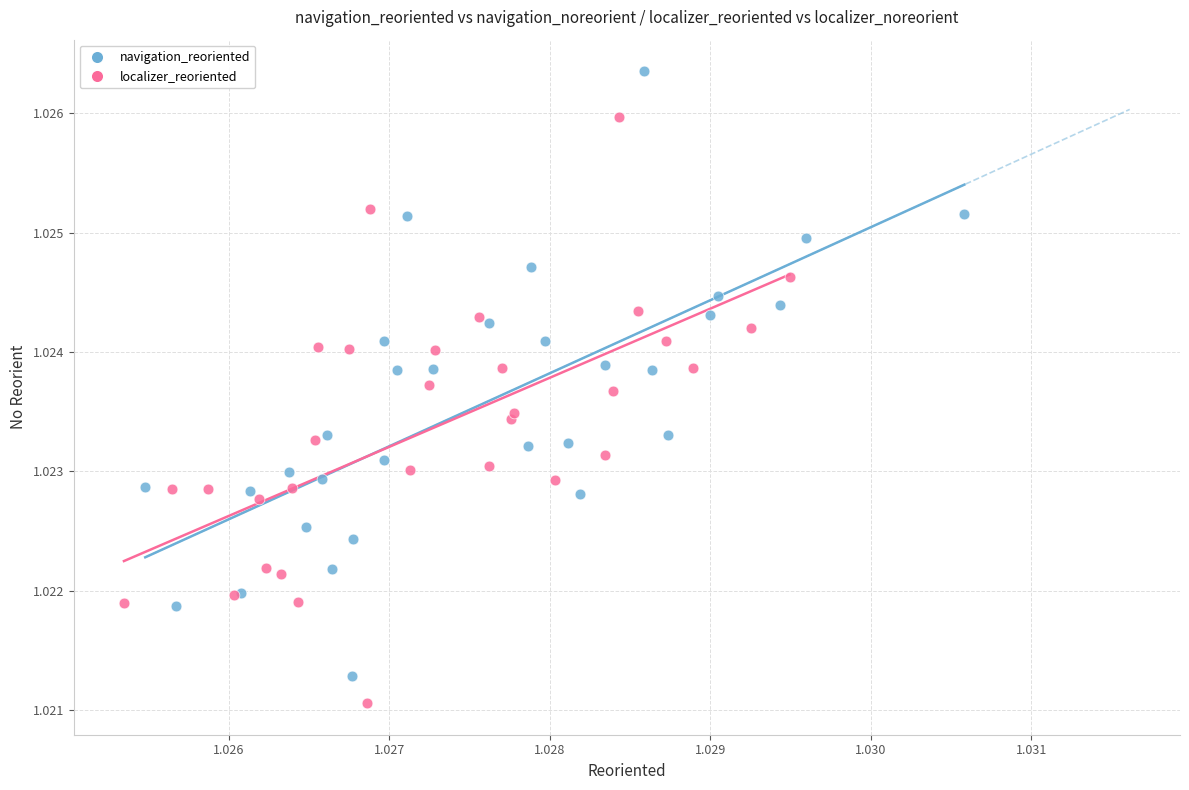

Which series contains the highest Y value?

navigation_reoriented